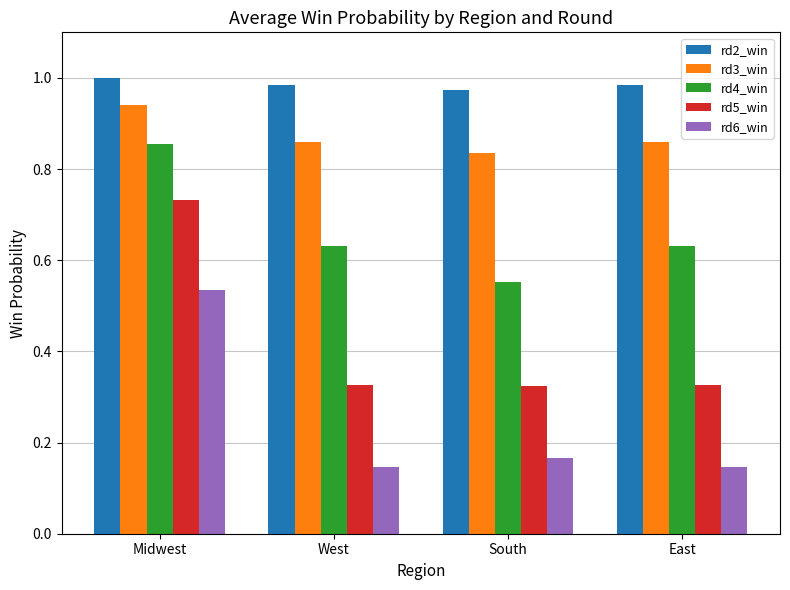

List the series in order of their overall mean, lowest first.

rd6_win, rd5_win, rd4_win, rd3_win, rd2_win